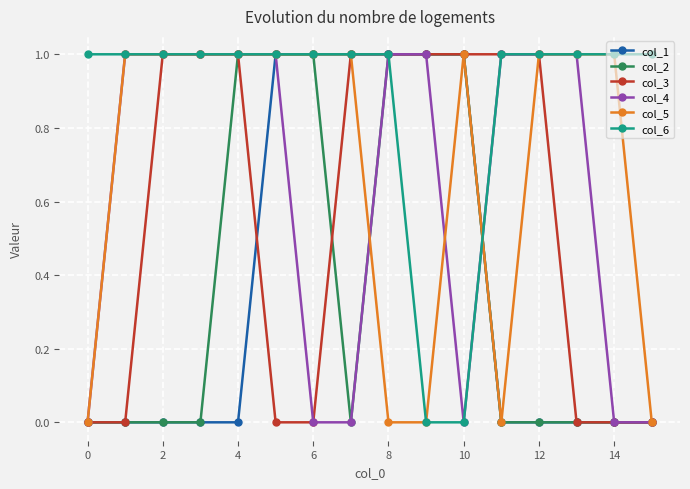

What are all the series names shown in the legend?

col_1, col_2, col_3, col_4, col_5, col_6